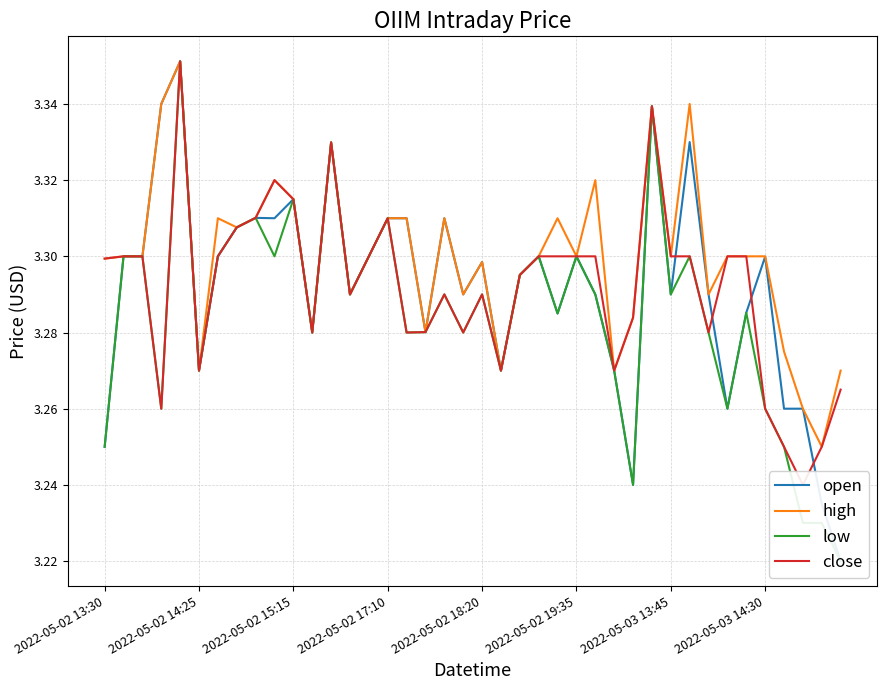

What is the difference between the maximum and second lowest values in the open series?

0.1